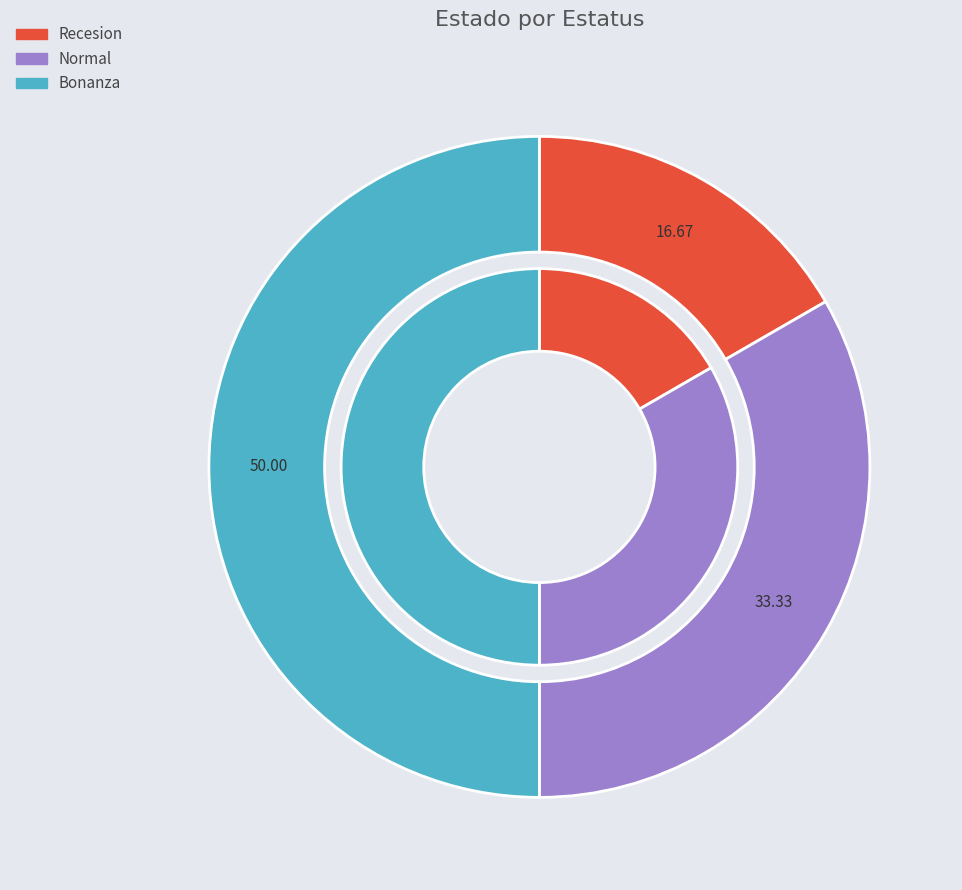

The Bonanza slice represents 37% of the pie. True or false?

False